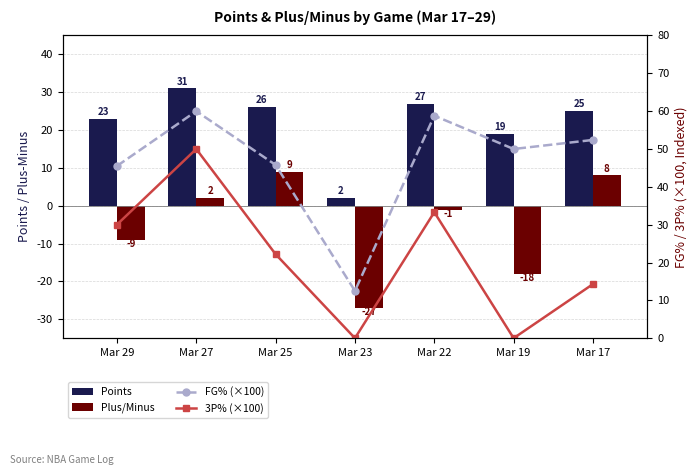

At which label does Points first exceed 25?

Mar 27